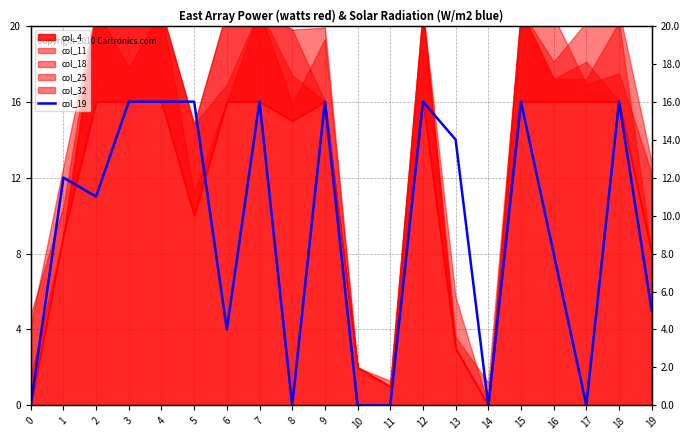

What is the difference between the maximum and second lowest values?

16